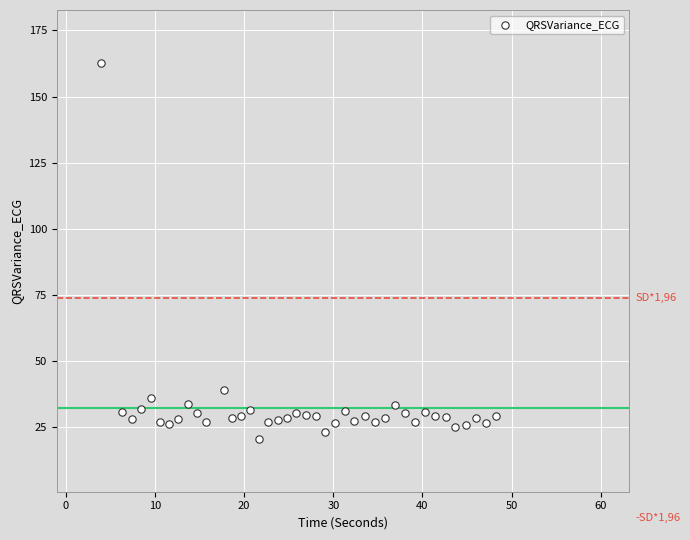

What is the range of Y values (max minus min)?

142.1